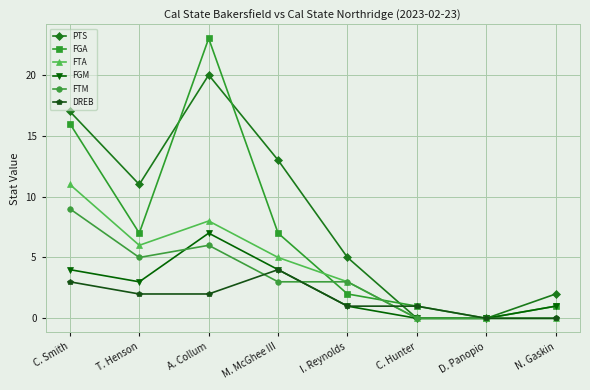

What value does the DREB series have at M. McGhee III?

4